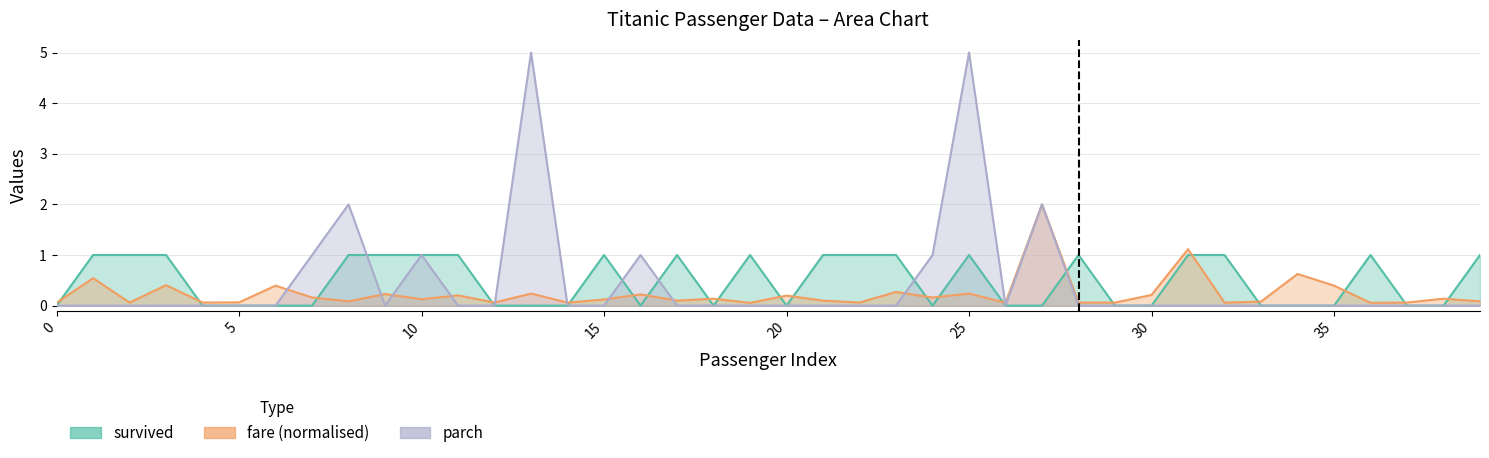

How many data points in parch are above 0?

8